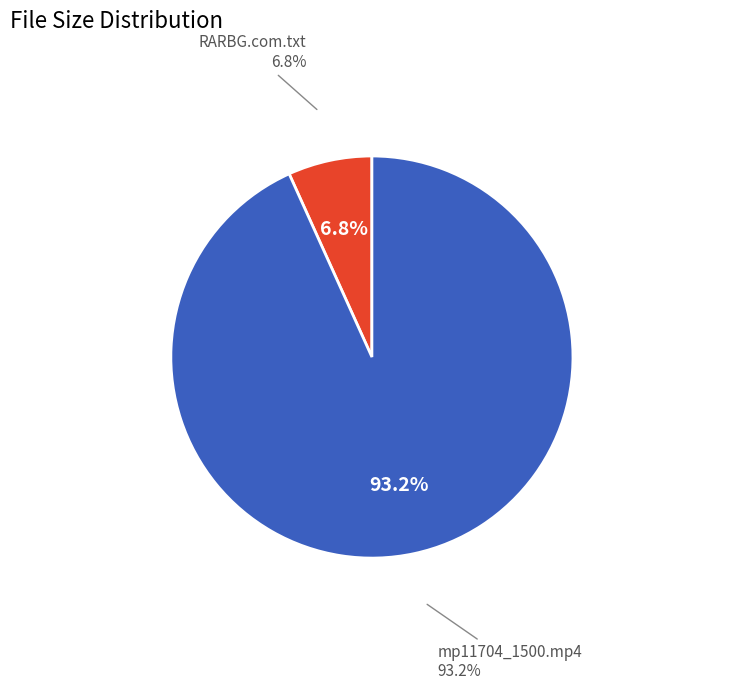

How many slices are in this pie chart?

2